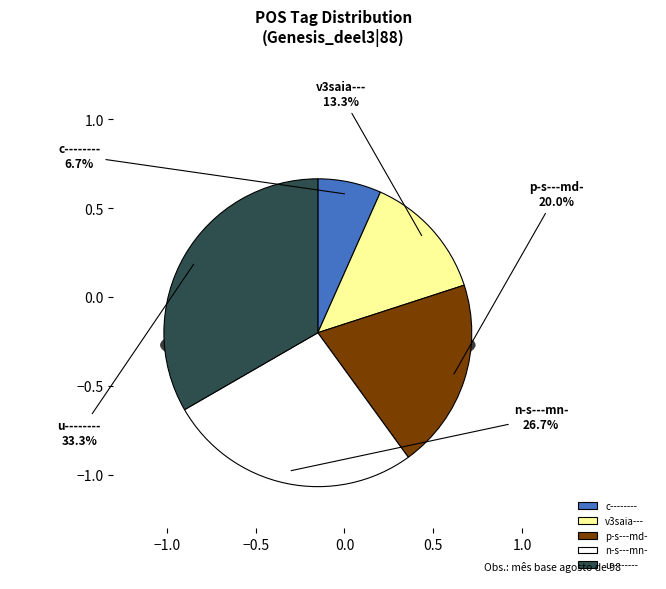

Between v3saia--- and c--------, which is larger?

v3saia---